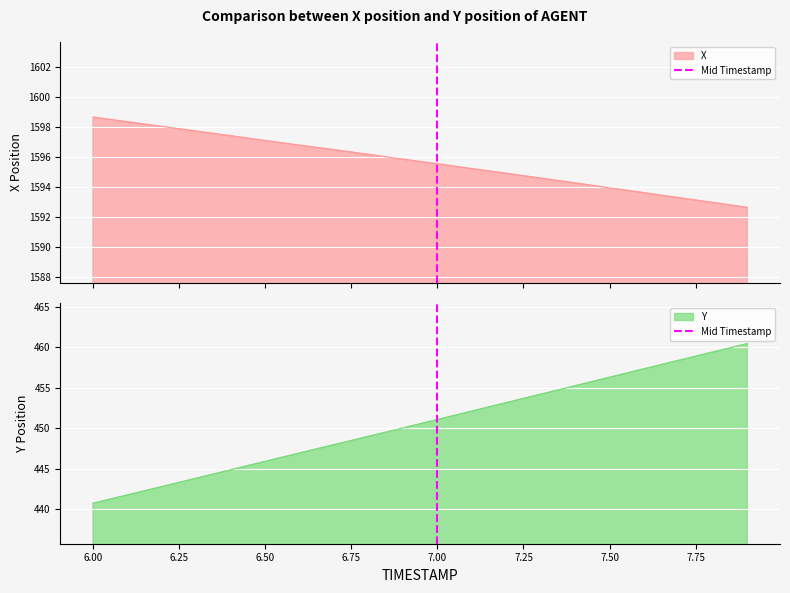

How many positive values are there?

1